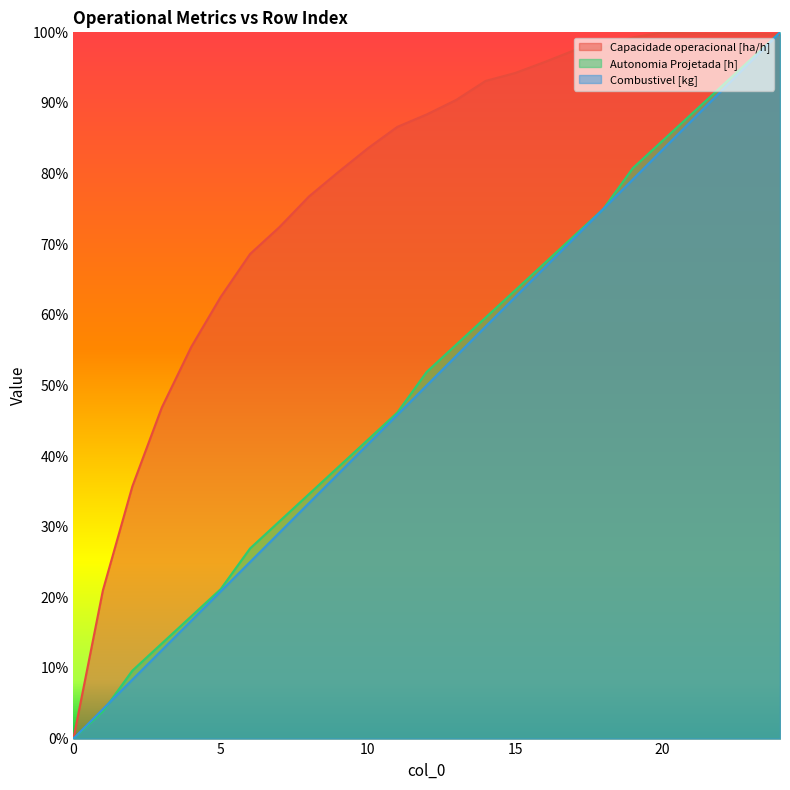

Rank the series at 12 from lowest to highest value.

Combustivel [kg], Autonomia Projetada [h], Capacidade operacional [ha/h]